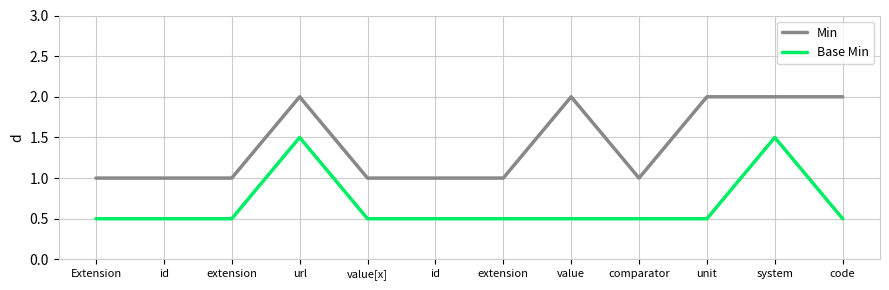

The Base Min series shows 0.1 at value. True or false?

False